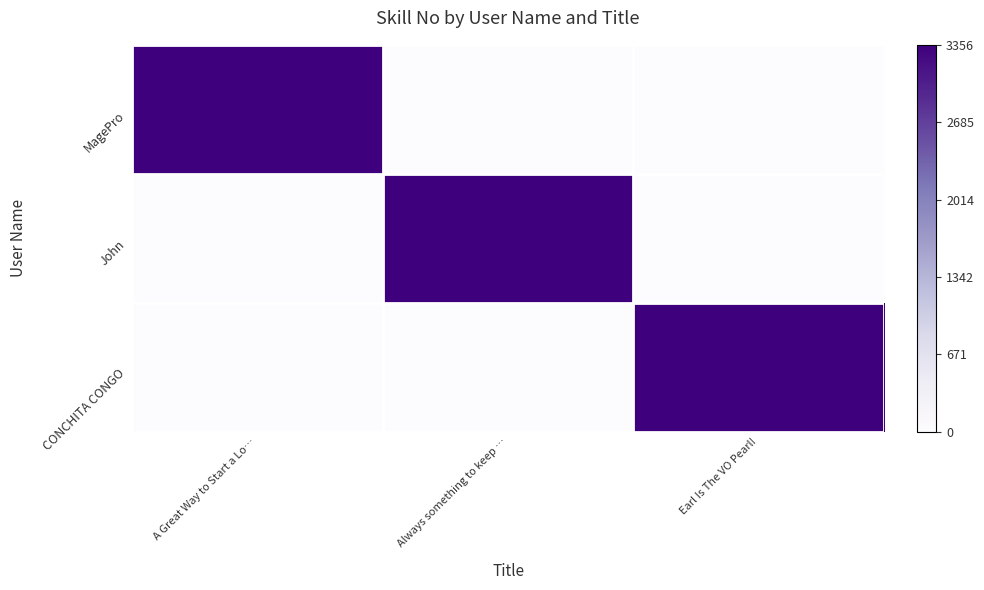

At Always something to keep …, list the series in order from smallest to largest.

MagePro, CONCHITA CONGO, John